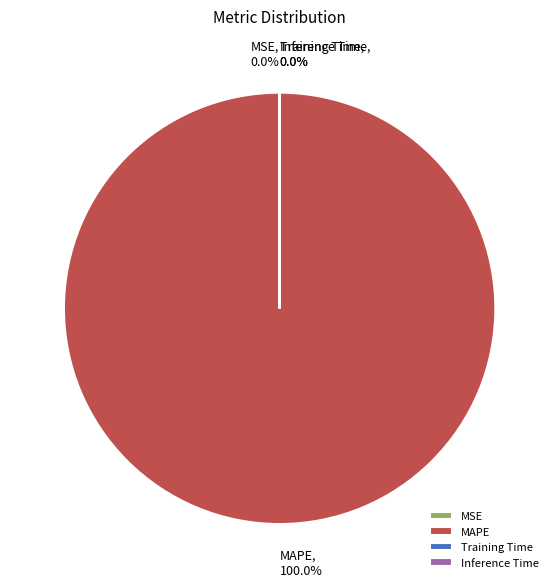

What is the largest slice in the pie chart?

MAPE